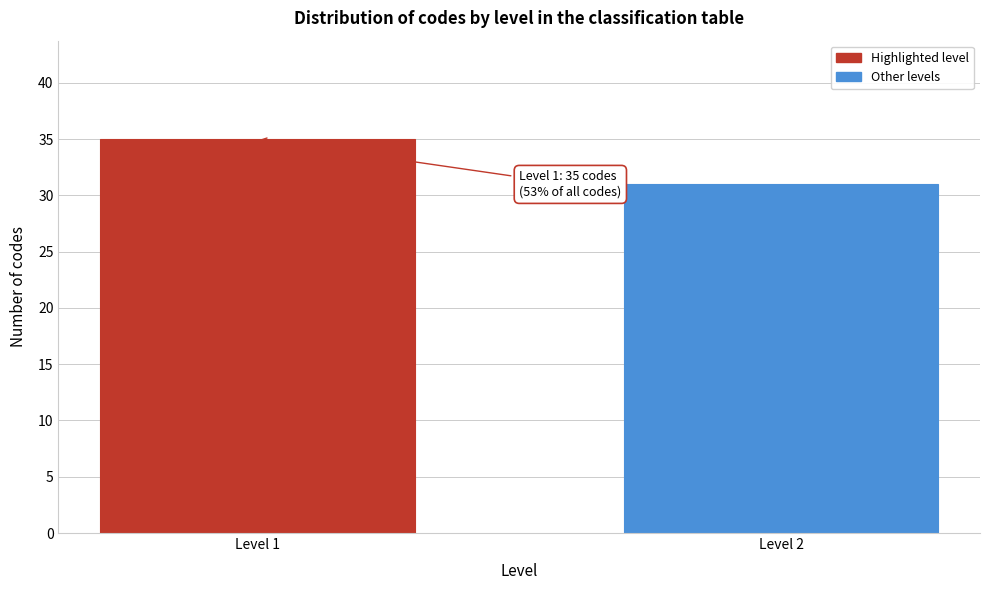

Reading right to left, transcribe all the data shown in this chart.

Level 2=31	Level 1=35